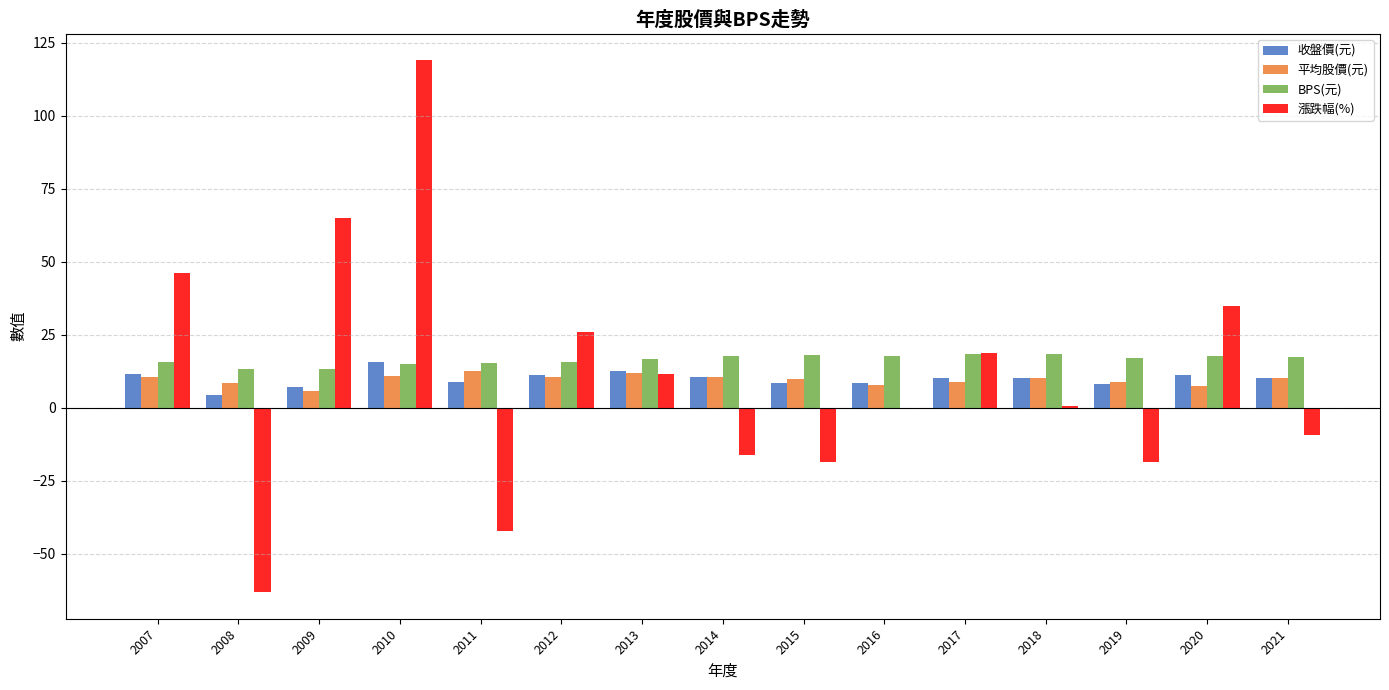

The 平均股價(元) series shows 17.8 at 2010. True or false?

False